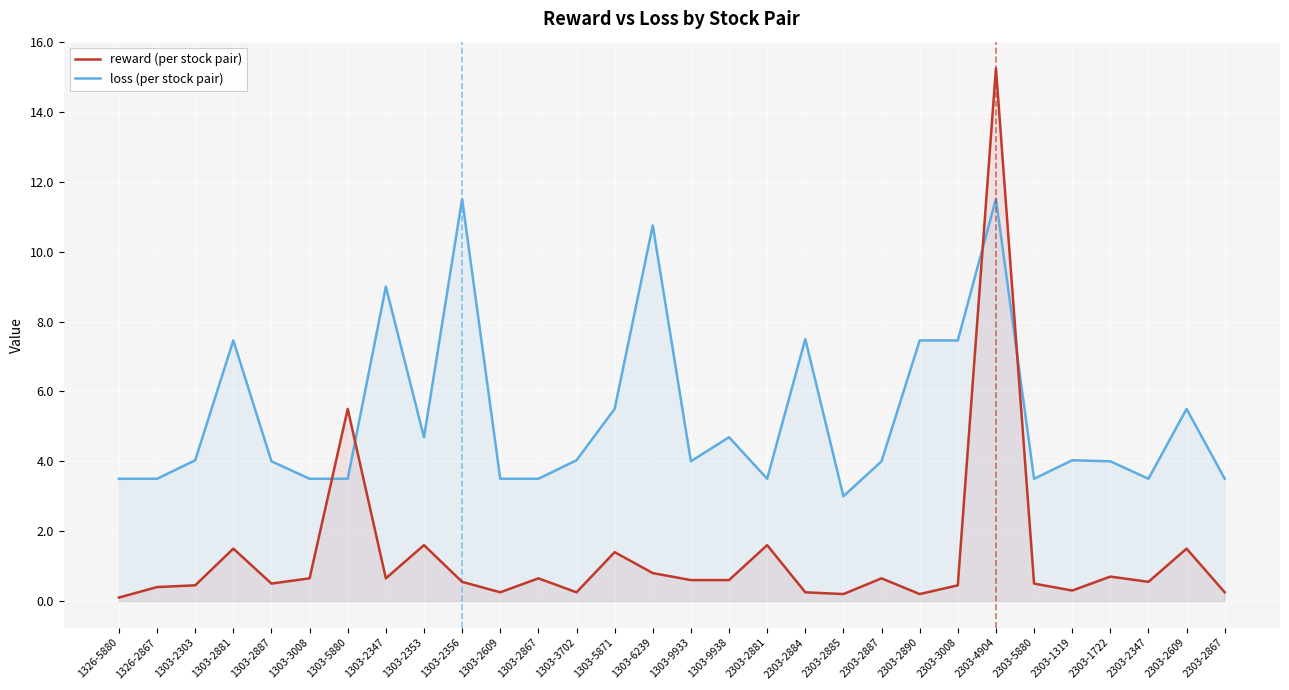

Is it true that loss (per stock pair) equals 5.5 at 2303-2609?

True